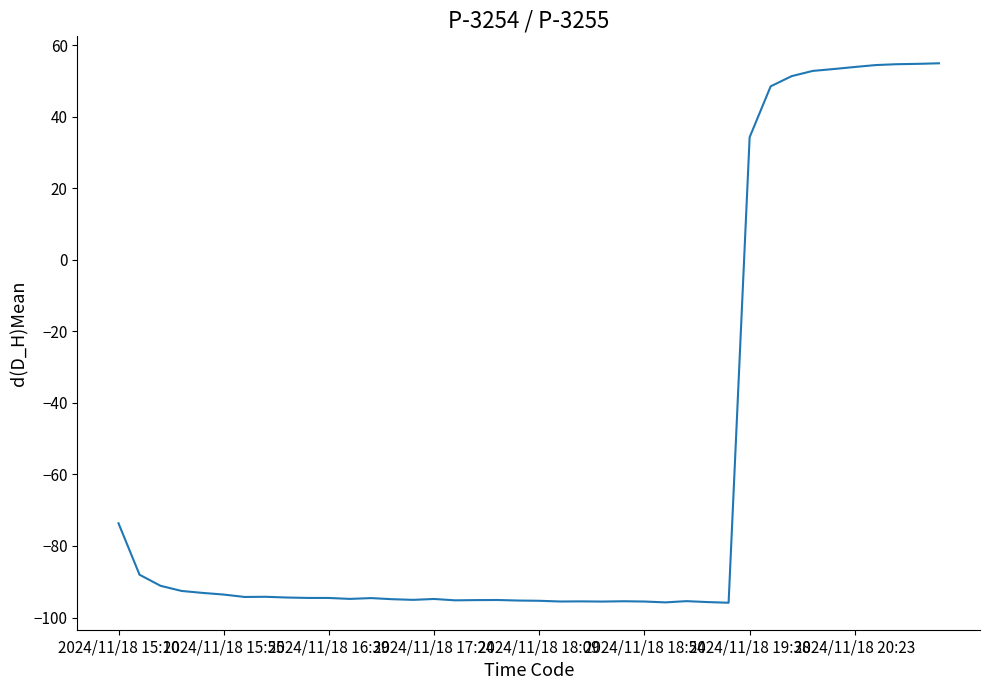

What is the difference between the maximum and minimum values?

150.8